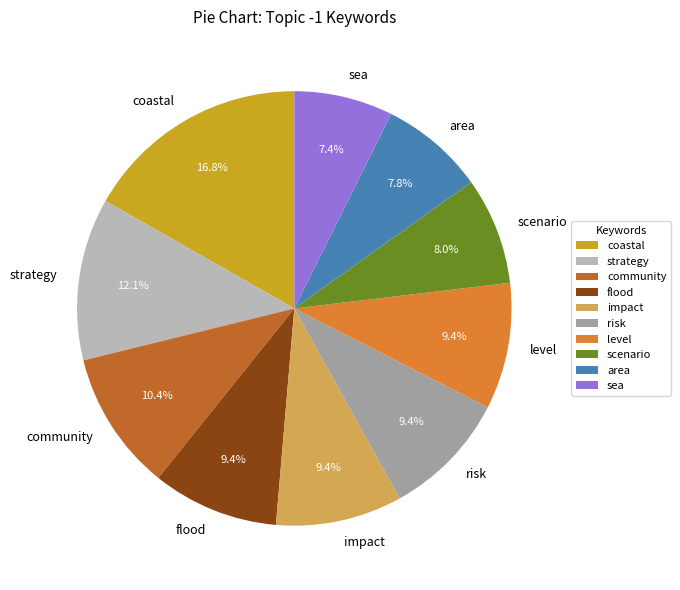

To the nearest percent, what percentage of the pie is area?

8%